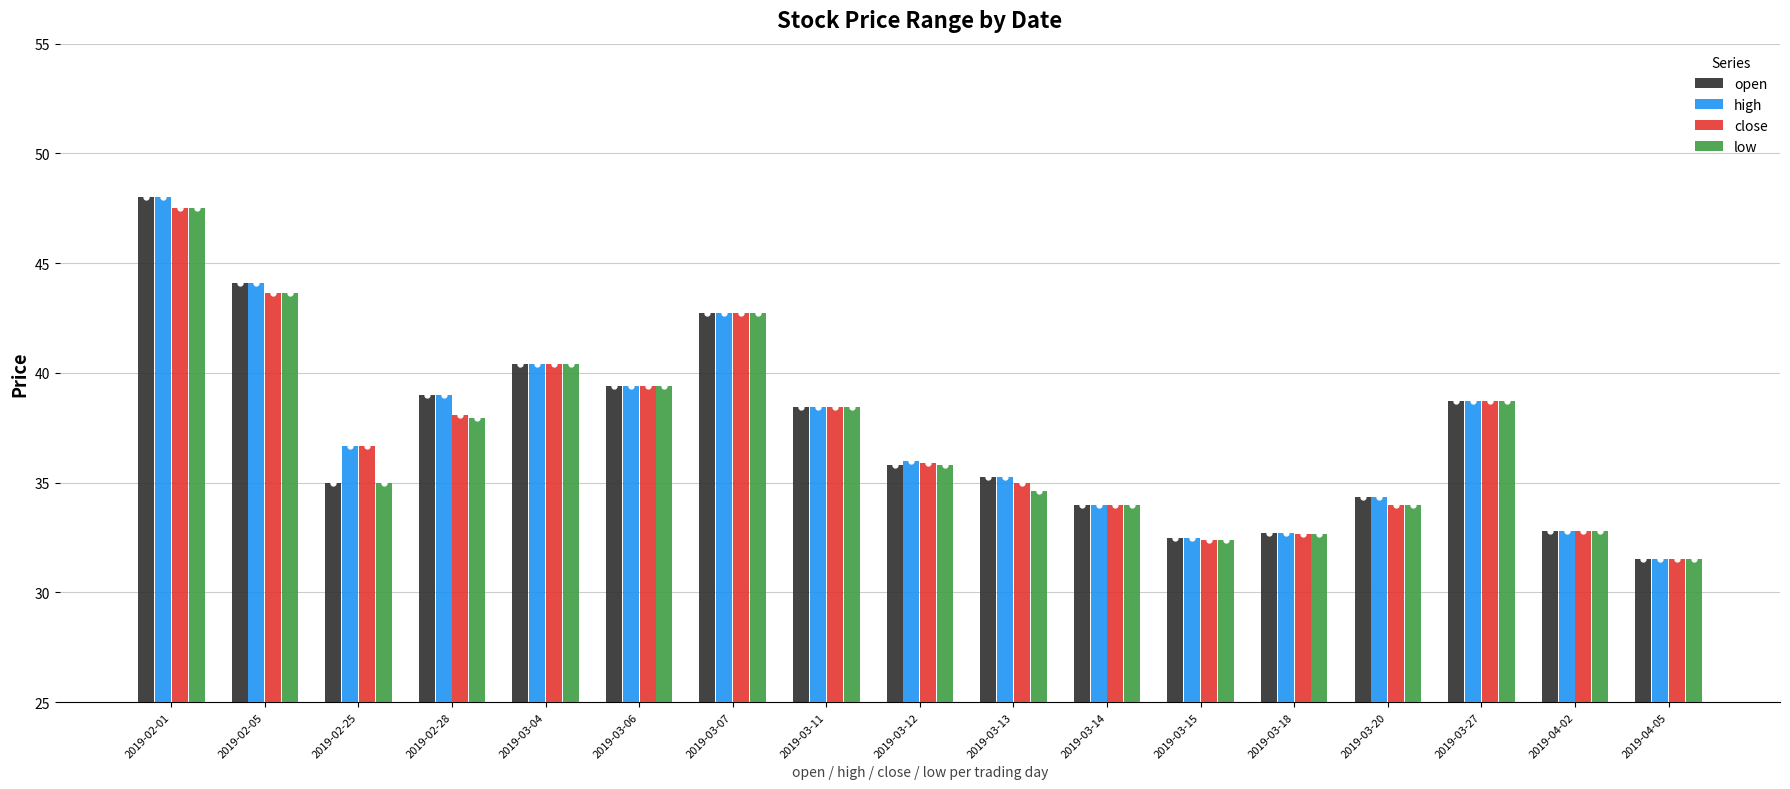

How many data points does each series have?

17